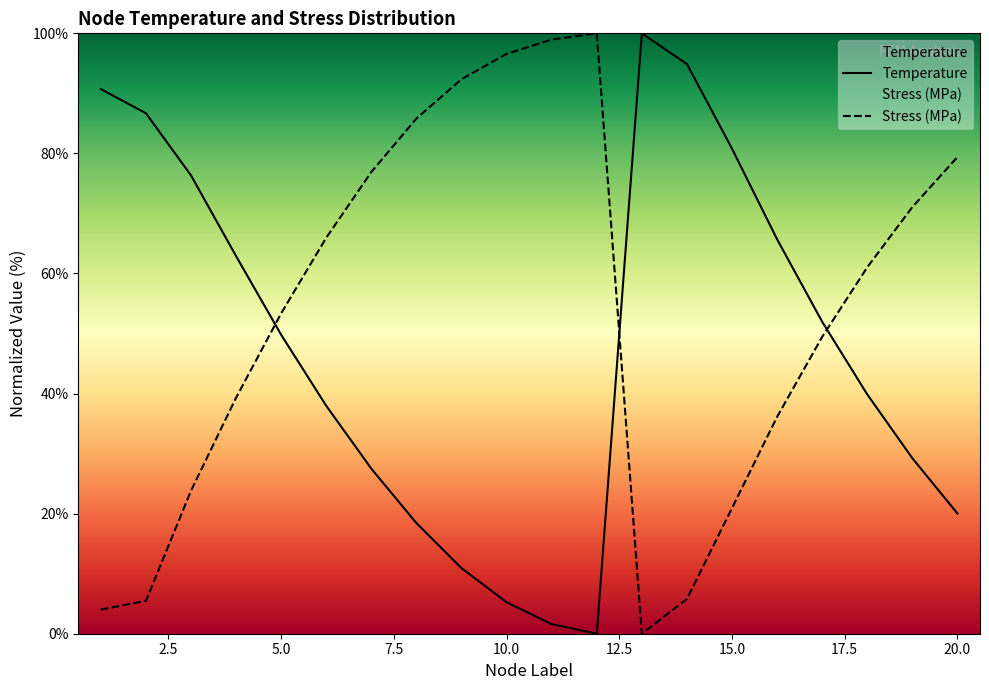

List the series in order of their peak value, highest first.

Temperature, Stress_MPa